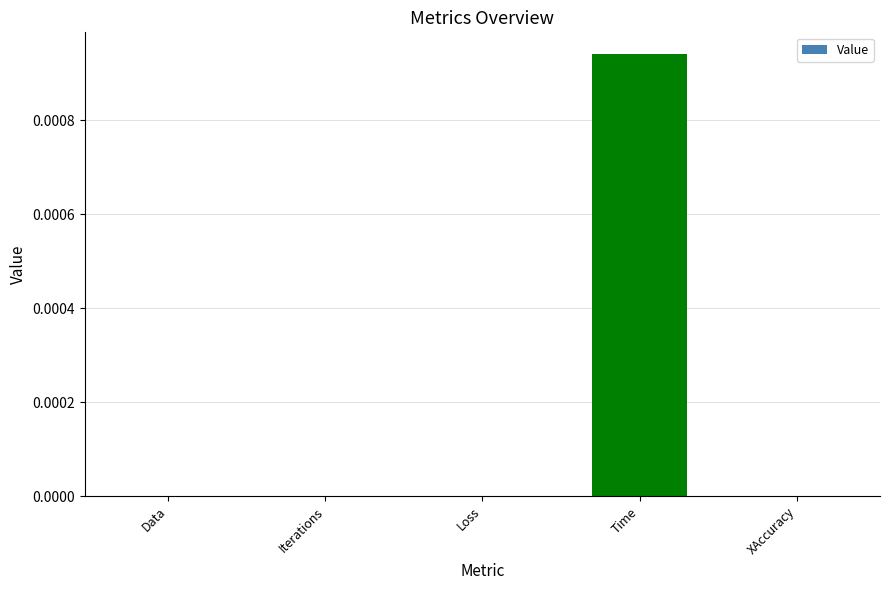

Between Time and XAccuracy, which is larger?

Time